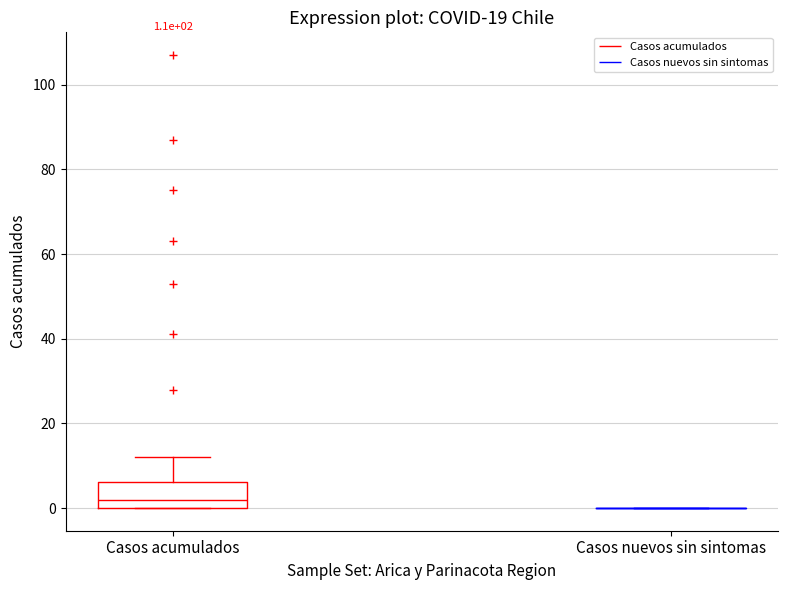

Comparing the boxes themselves (not the whiskers), which one is the tallest?

Casos acumulados